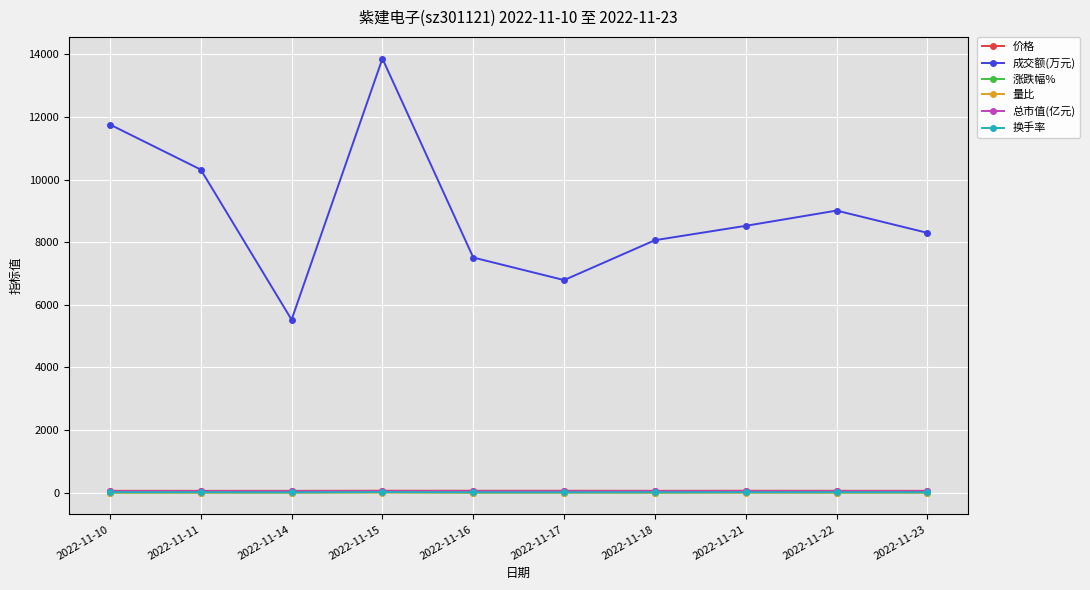

At which category does 成交额(万元) reach its first local valley?

2022-11-14